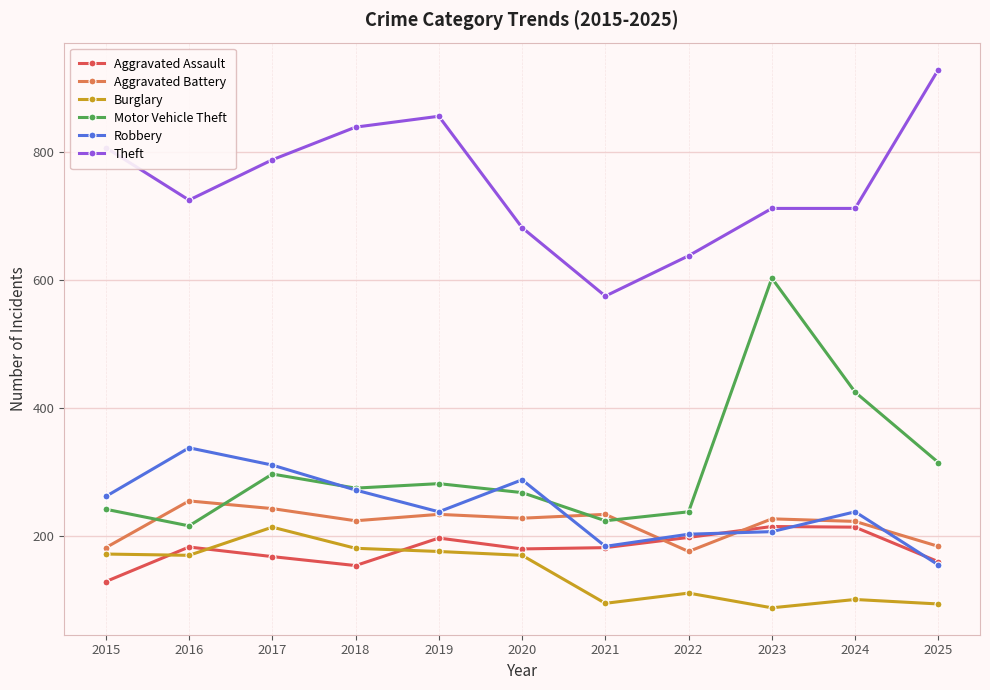

Which category has the highest value across all series?

2025